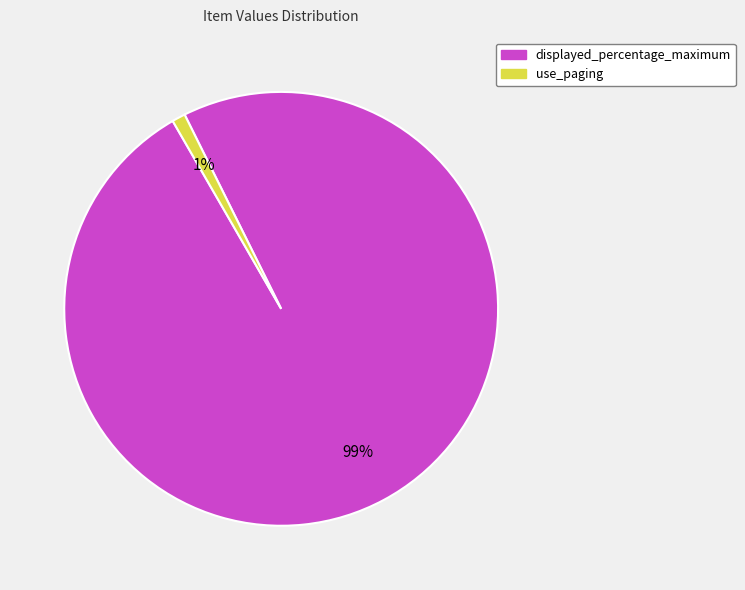

Does displayed_percentage_maximum represent more than half of the total?

Yes